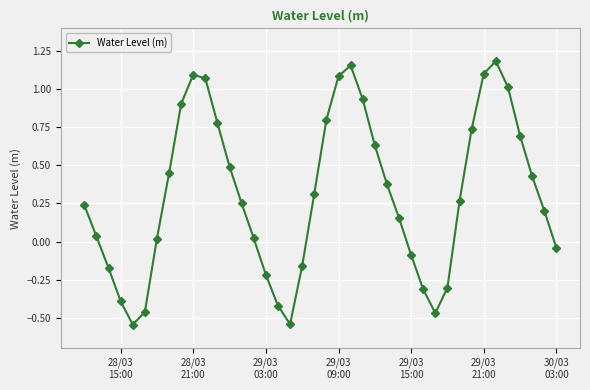

True or false: there are more than 2 points higher than both neighbors.

True